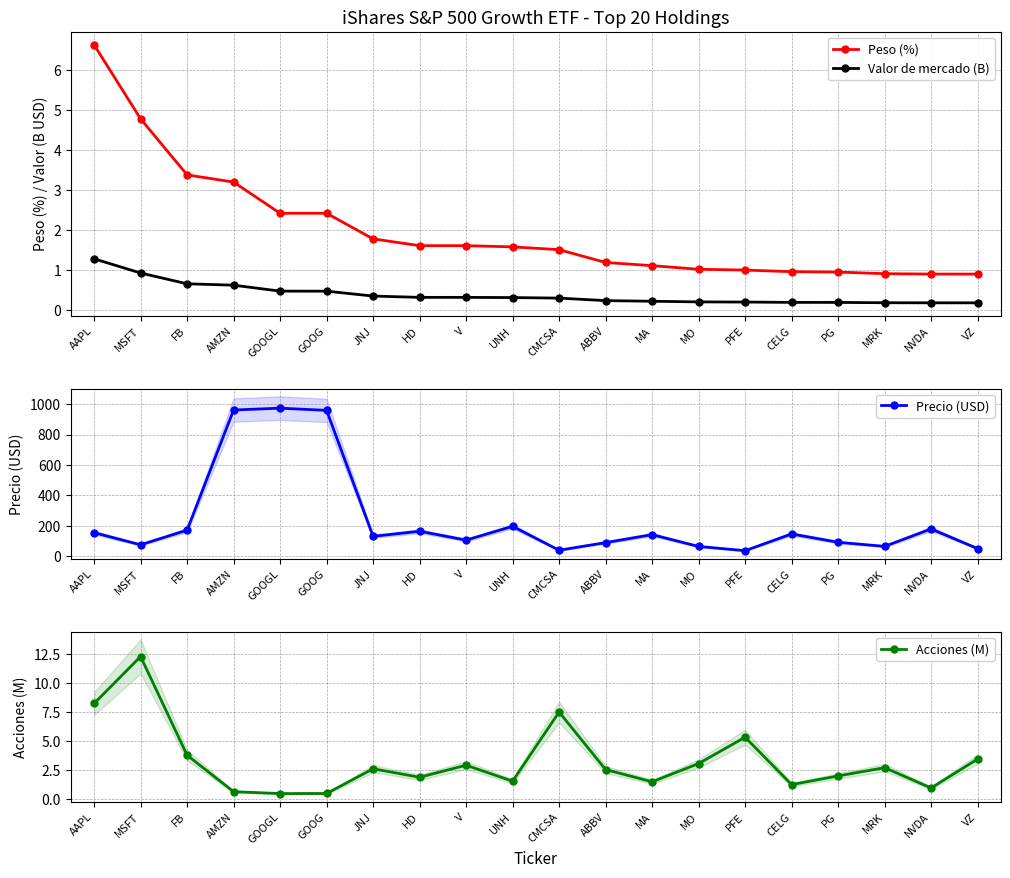

Rank the series by their maximum value, from highest to lowest.

Precio (USD), Acciones (M), Peso (%), Valor de mercado (B)